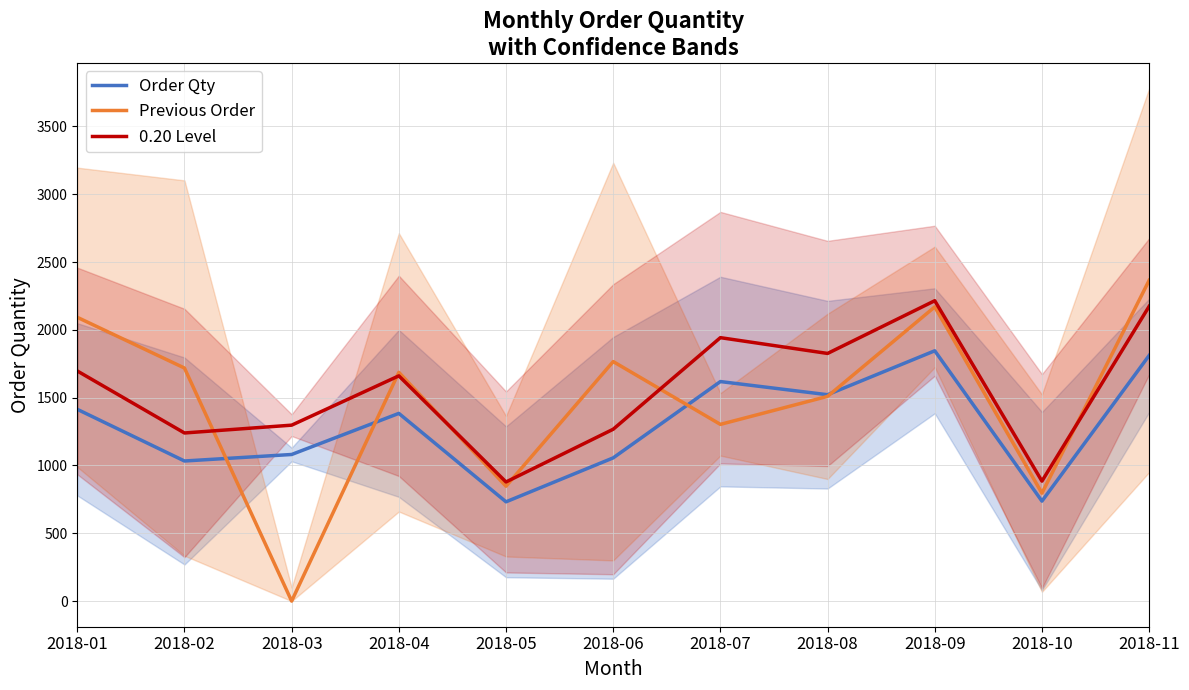

Rank the series by their average value, from highest to lowest.

0.20 Level, Previous Order, Order Qty